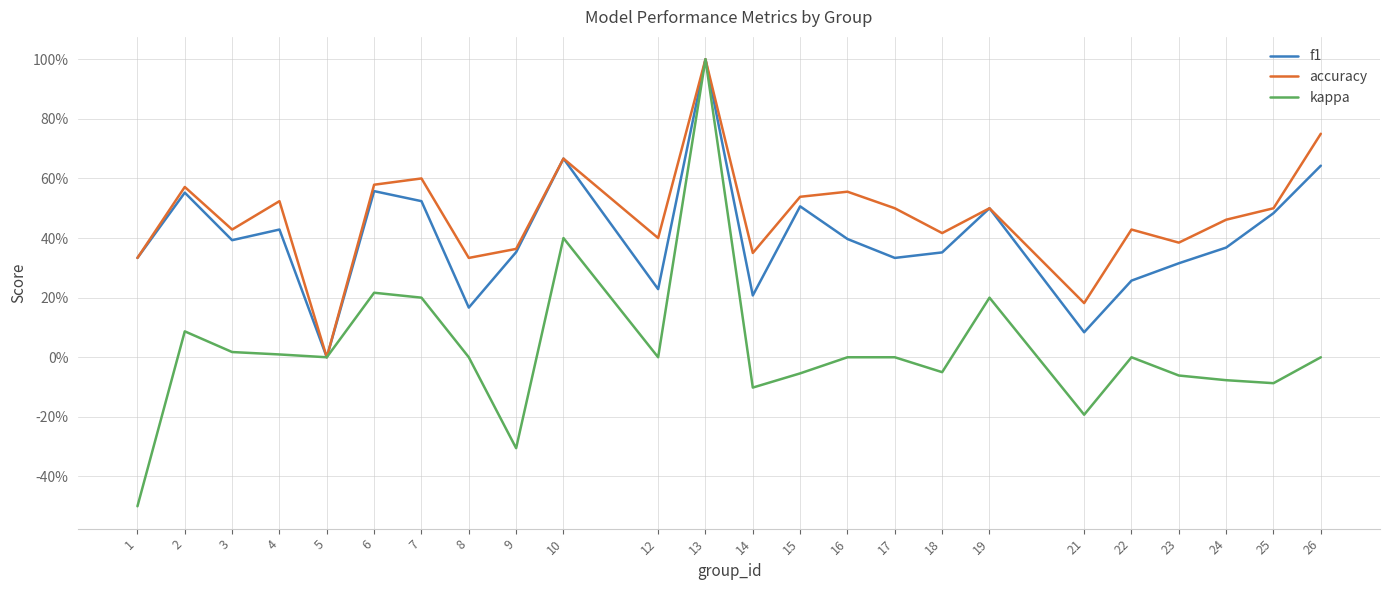

What is the value of the accuracy point at the 24th from the left?

0.8